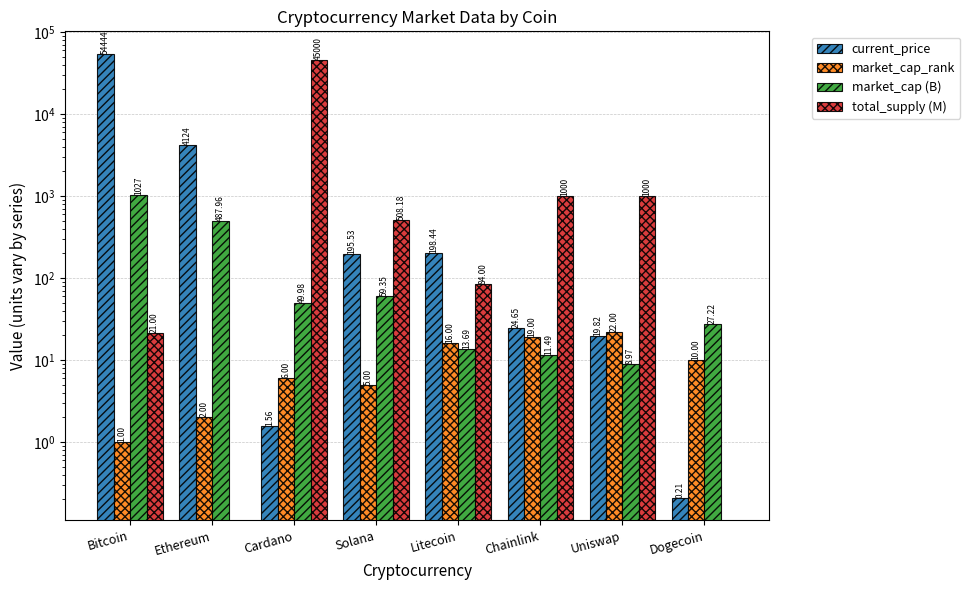

Where does the current_price series first go above 195?

Bitcoin